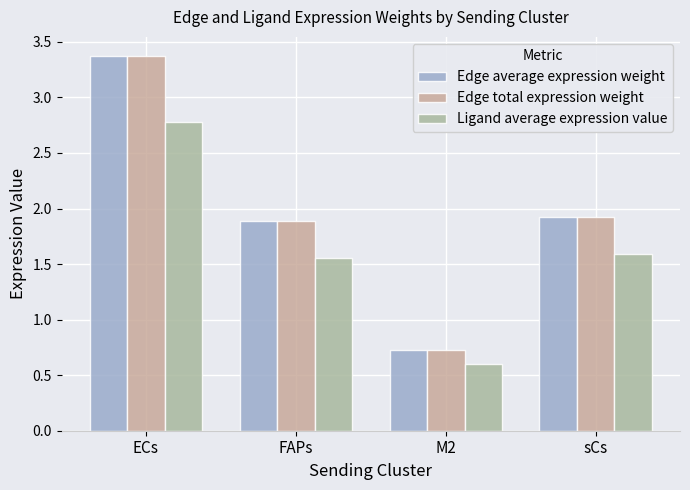

What is the lowest value of the Edge total expression weight series?

0.7